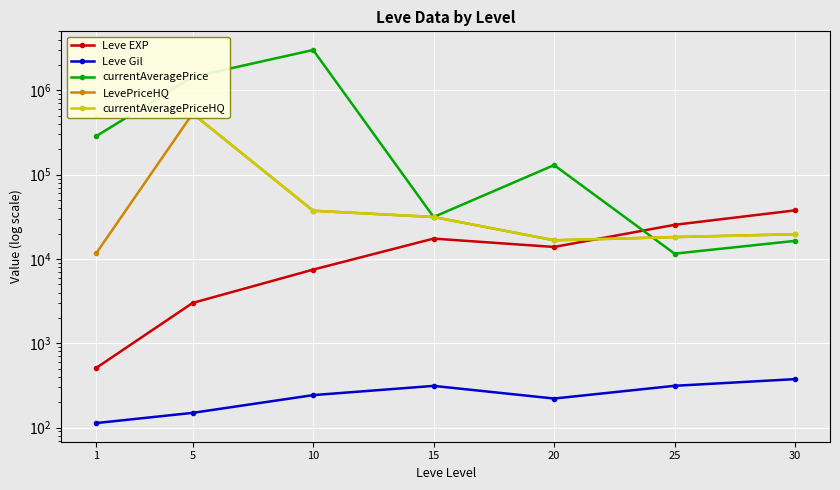

True or false: currentAveragePrice has a value of 31452.9 at 15.

True